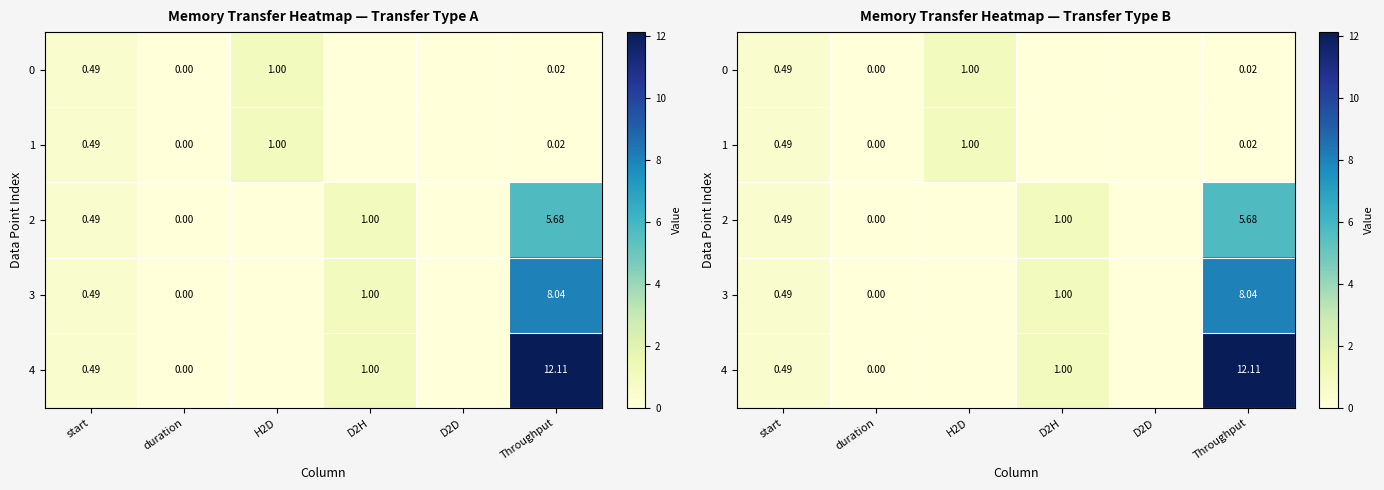

Rank the series by their maximum value, from highest to lowest.

4, 3, 2, 0, 1